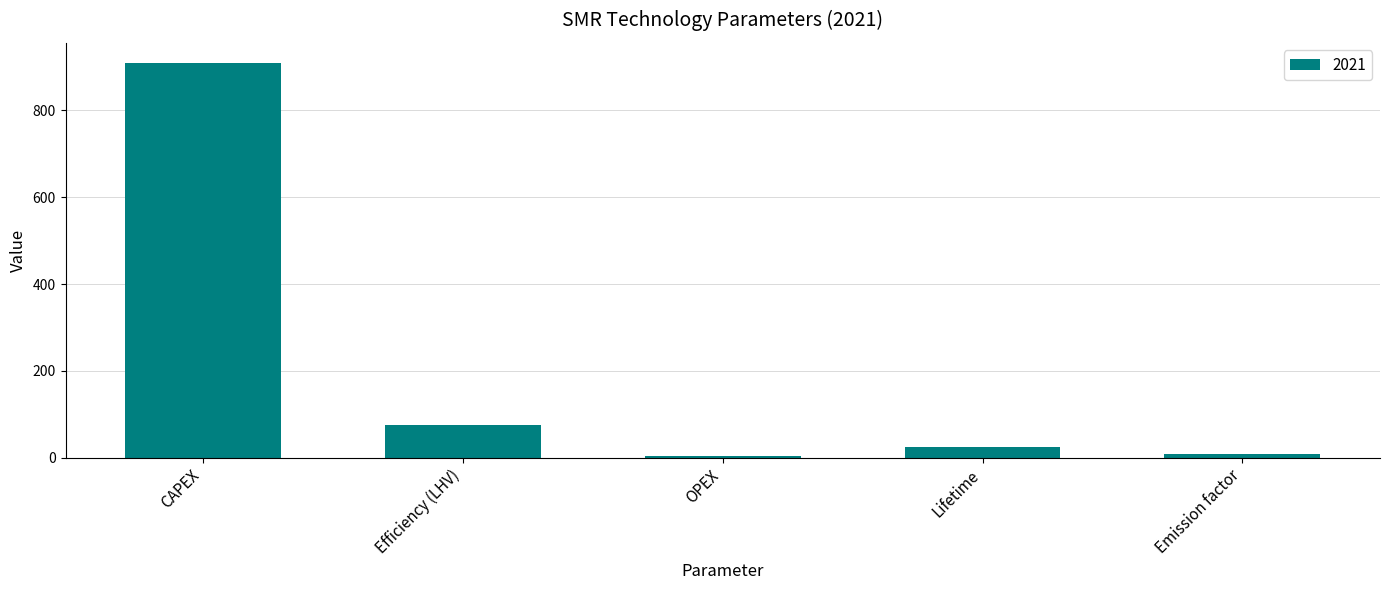

What is the label of the 3rd bar from the left?

OPEX